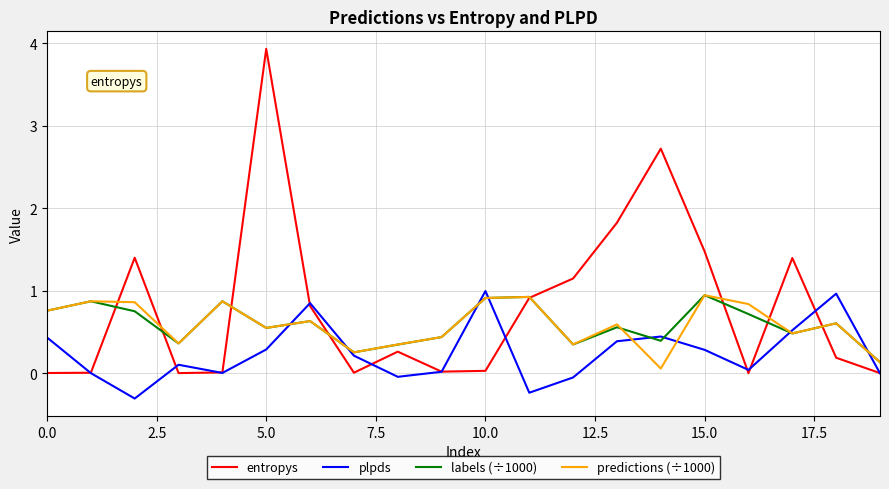

Which series has the largest total across all categories?

entropys